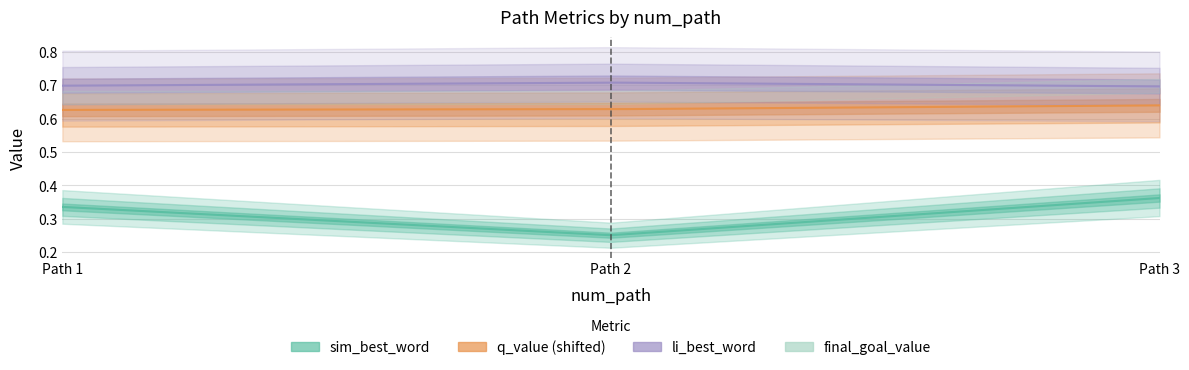

Which series has the largest total across all categories?

li_best_word